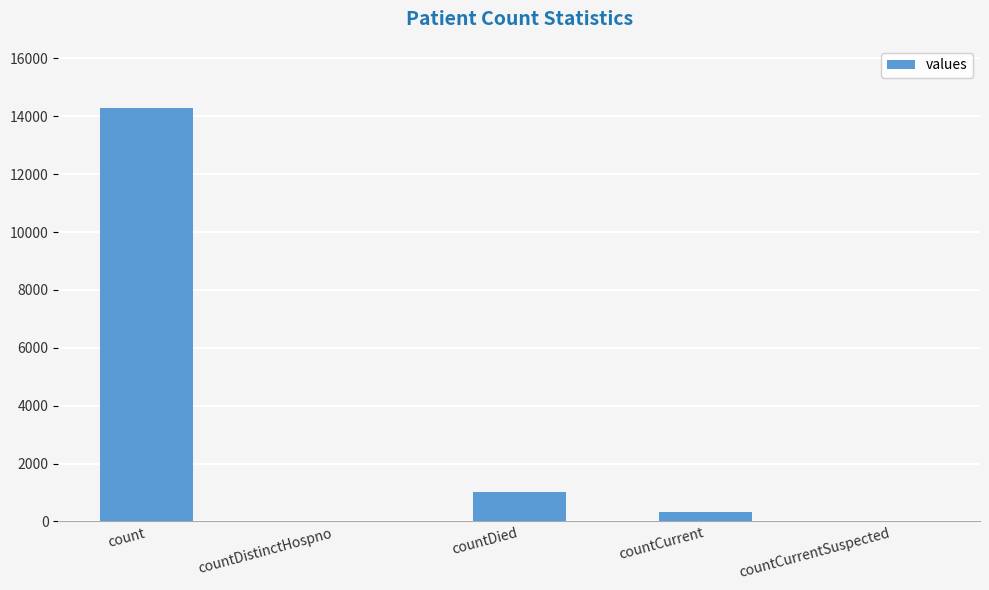

What is the sum of all values?

15647